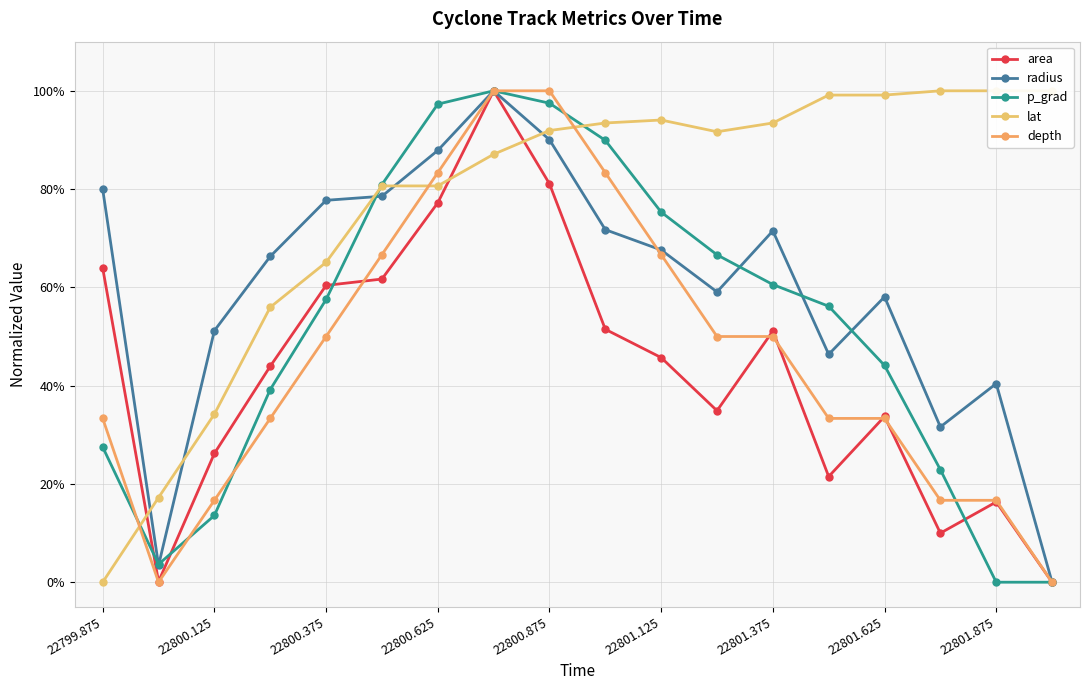

How many interior local peaks does the lat series have?

1